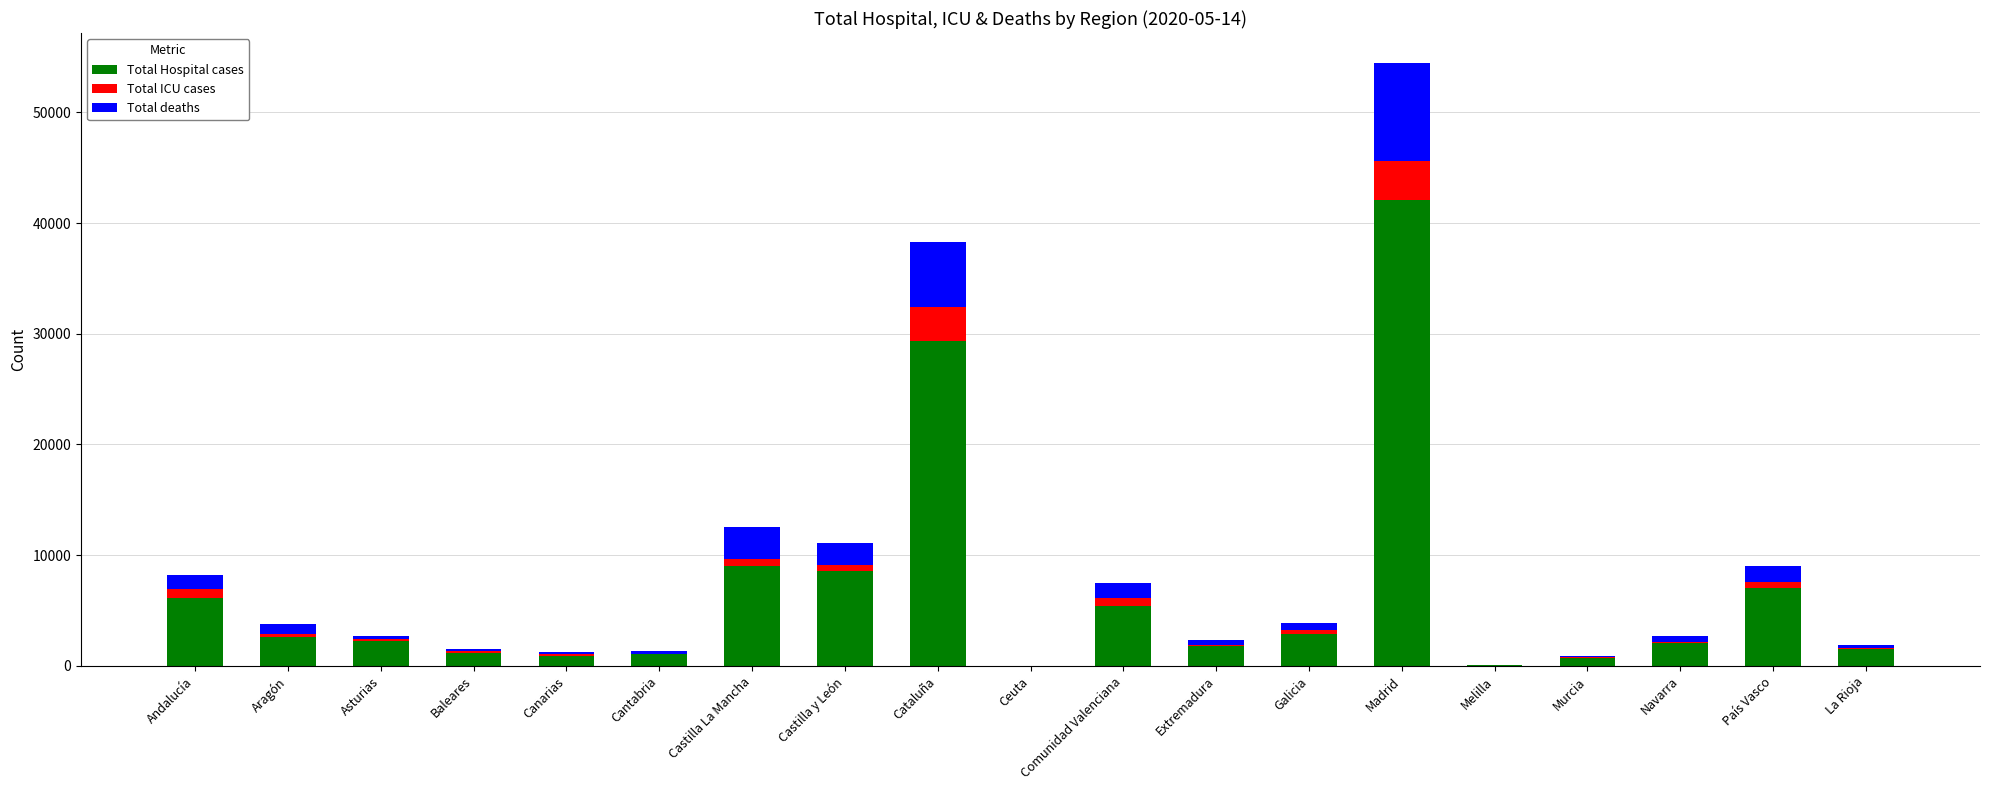

Which category has the highest value in the Total Hospital cases series?

Madrid